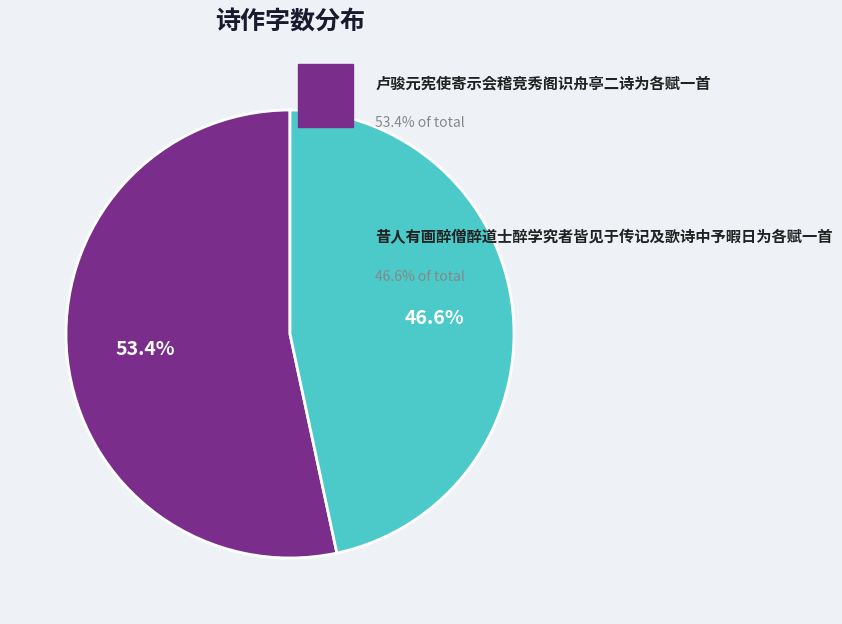

Does any single category account for the majority?

Yes